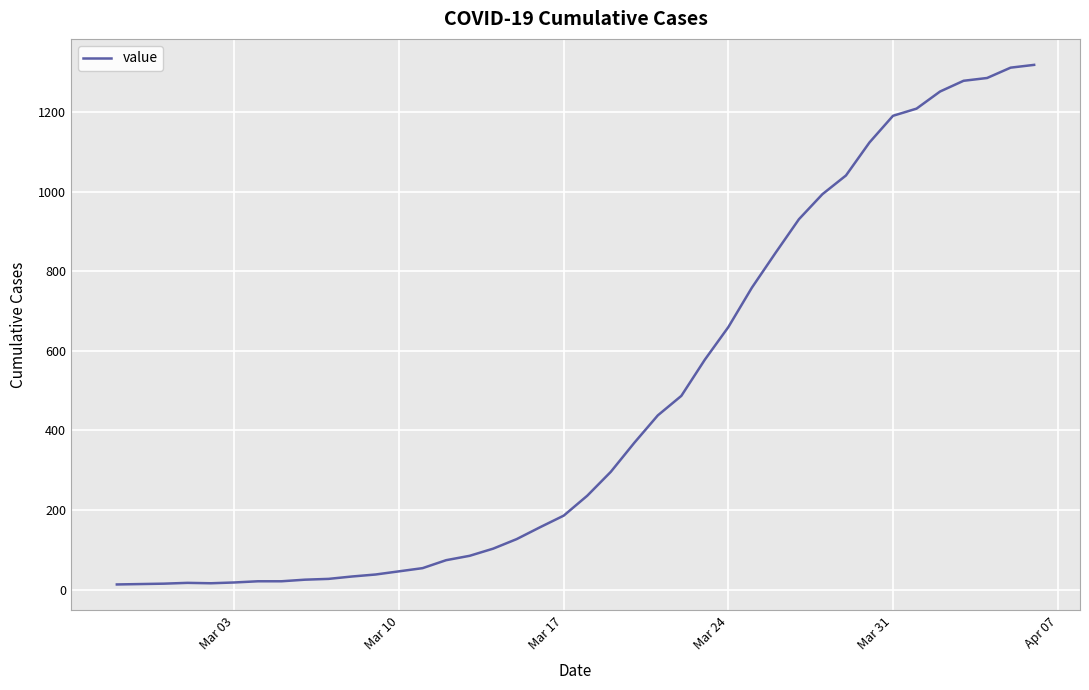

Is this an area chart (filled region under the line)?

No